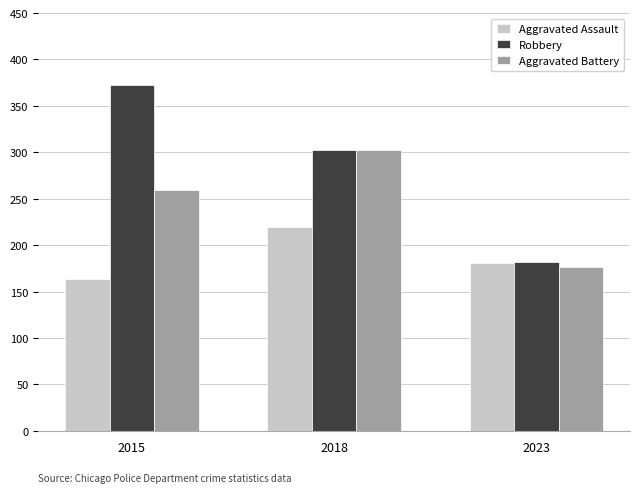

What is the difference between the Aggravated Battery values at 2015 and 2023?

83